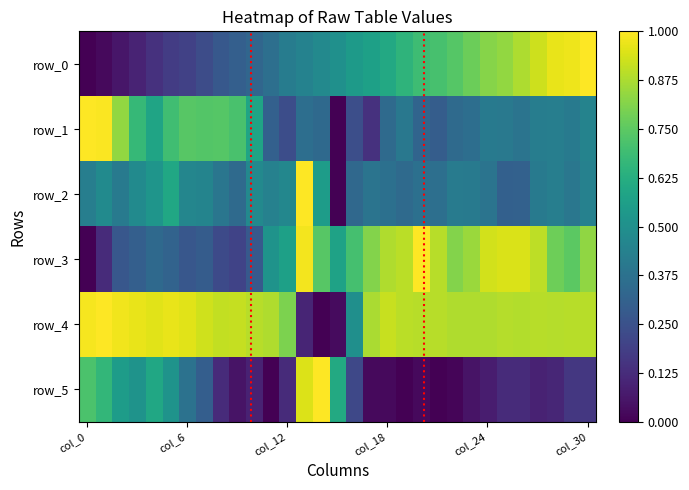

At which label does row_1 reach its peak?

col_0